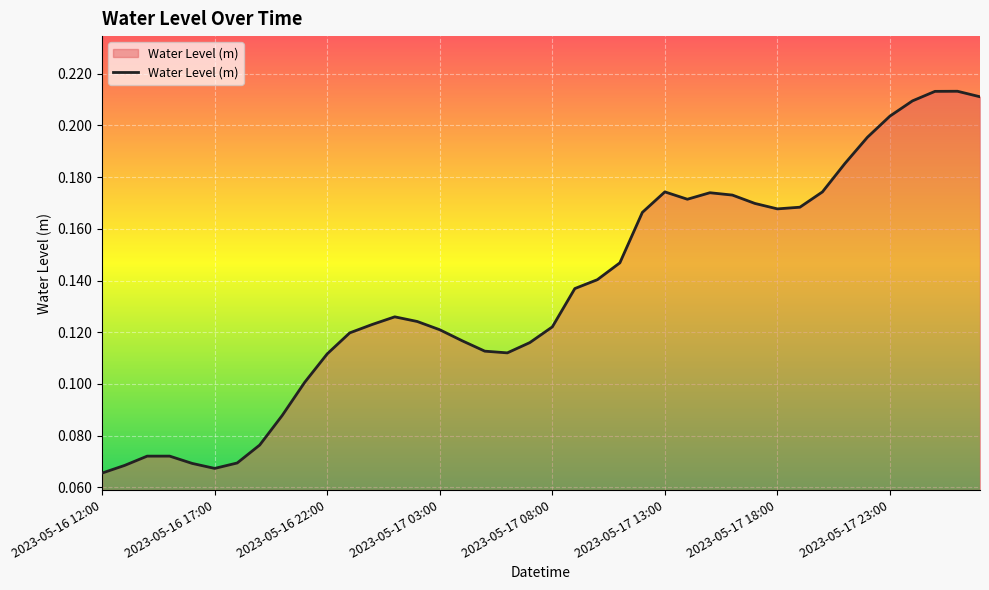

How many values are between 0 and 1?

40